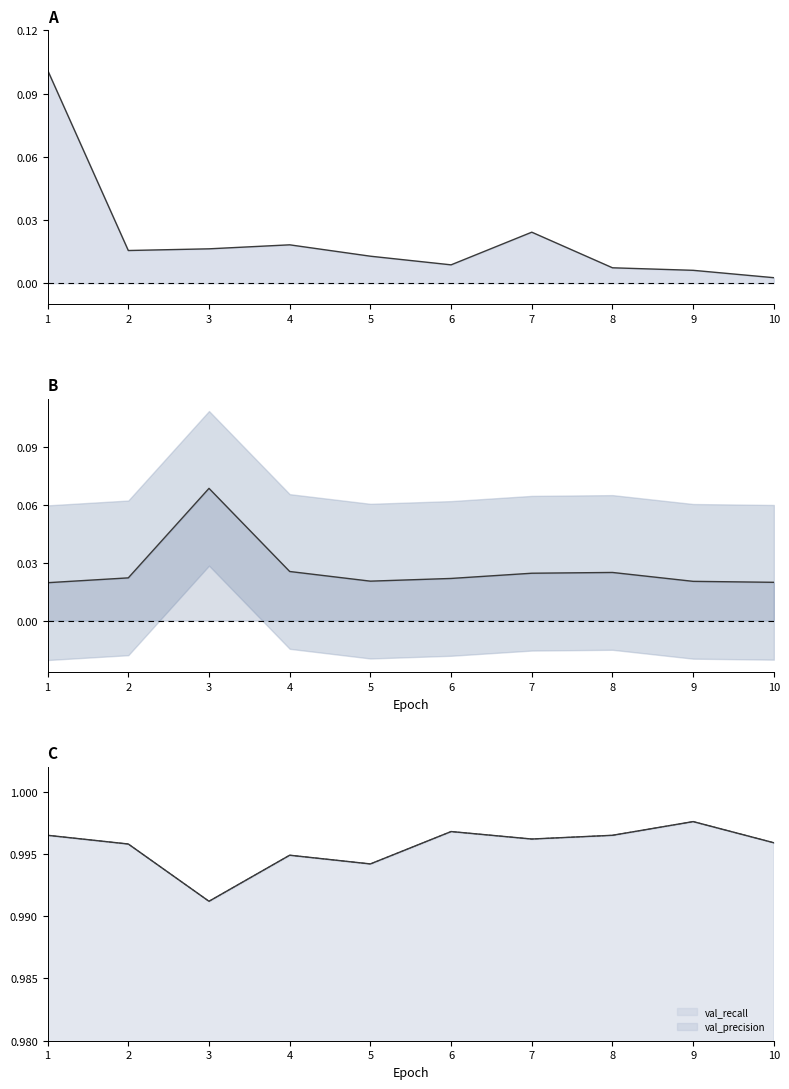

Count the val_recall values in the range 0 to 1.

10